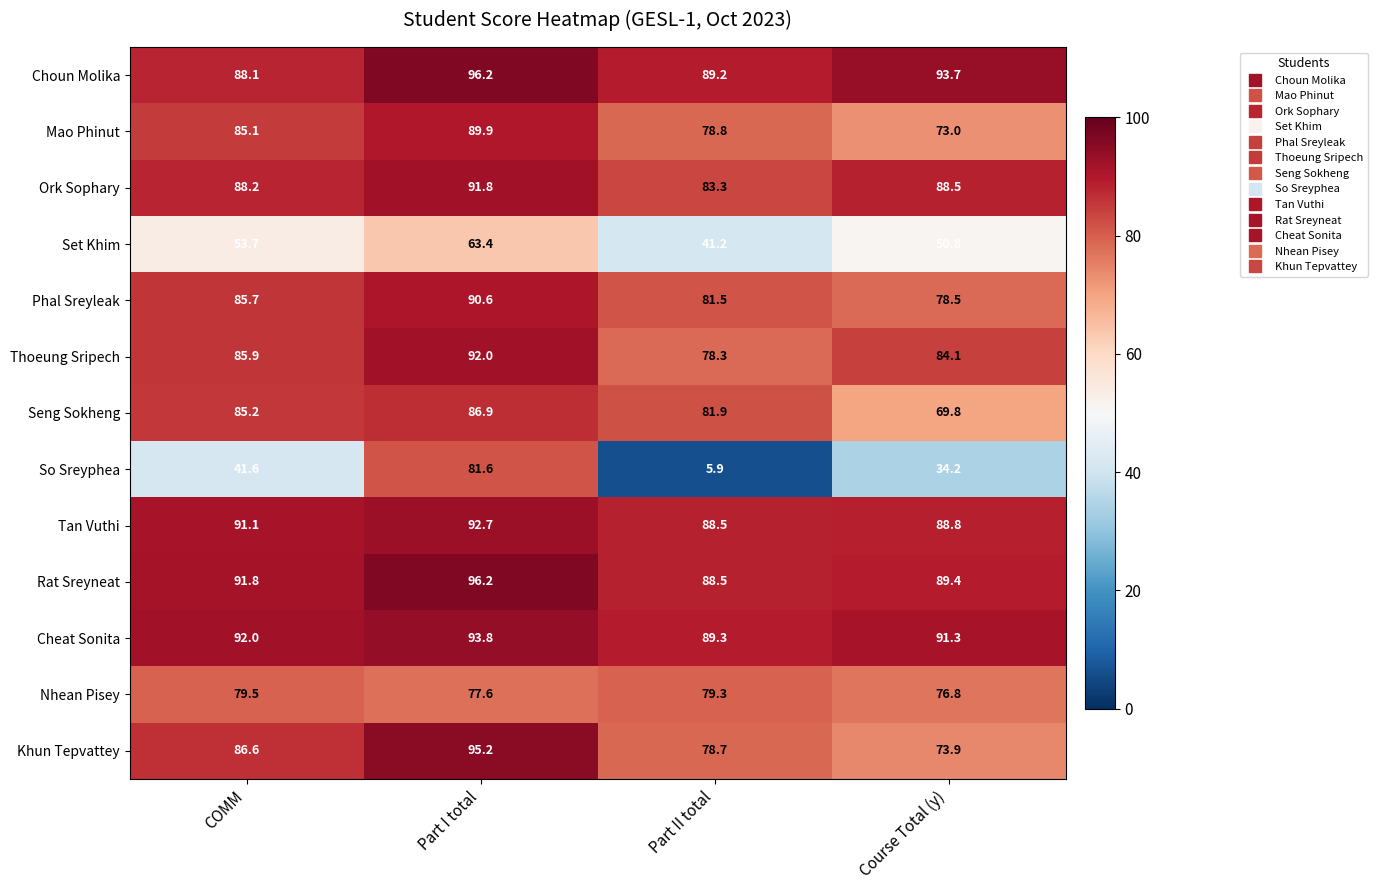

At how many categories does at least one series exceed 27?

4